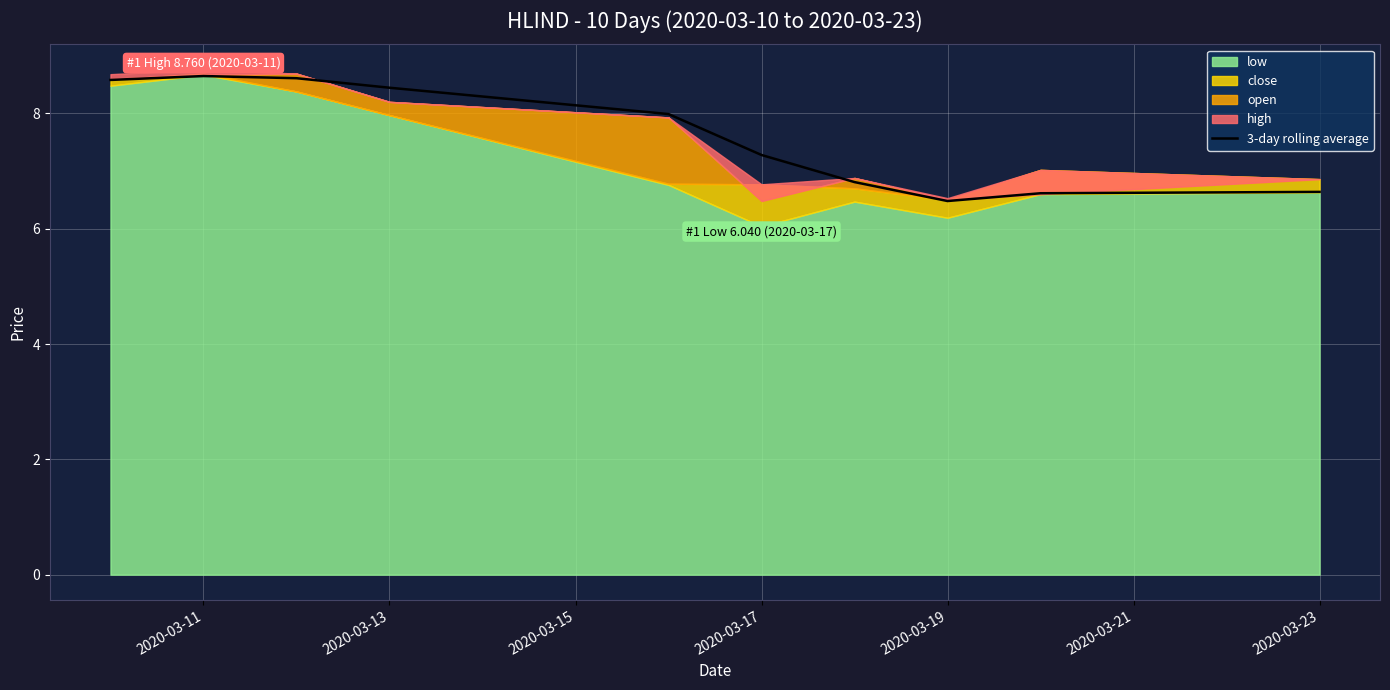

The value of 3-day rolling average at 2020-03-11 is 13.2. True or false?

False